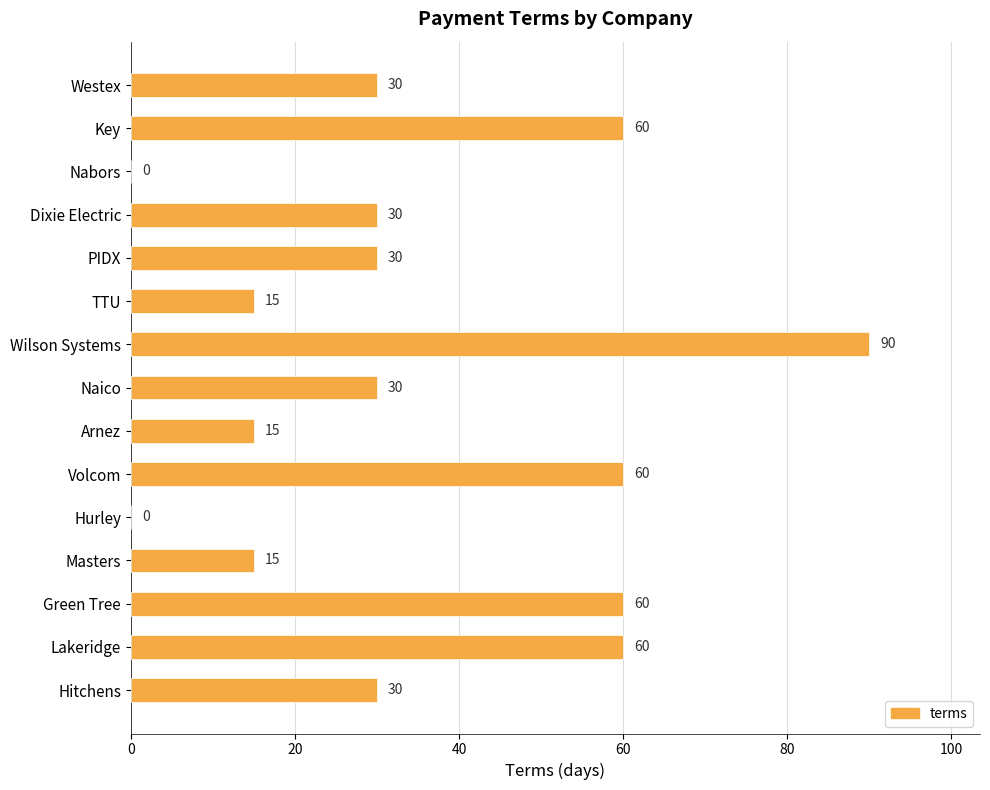

Count the number of data series in this chart.

1